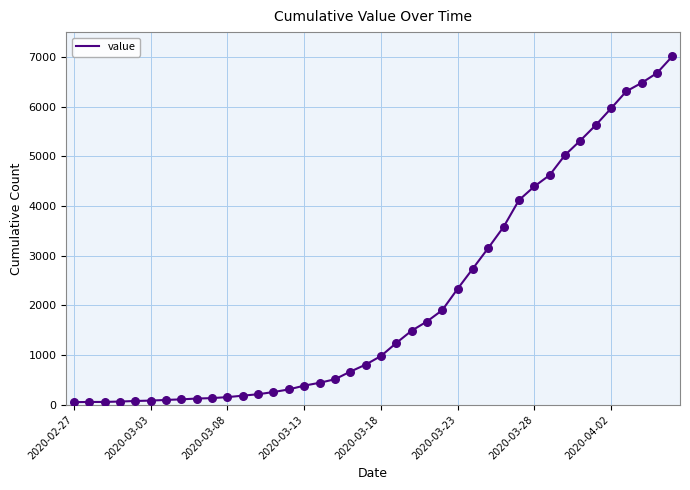

What is the maximum value shown in the chart?

7013